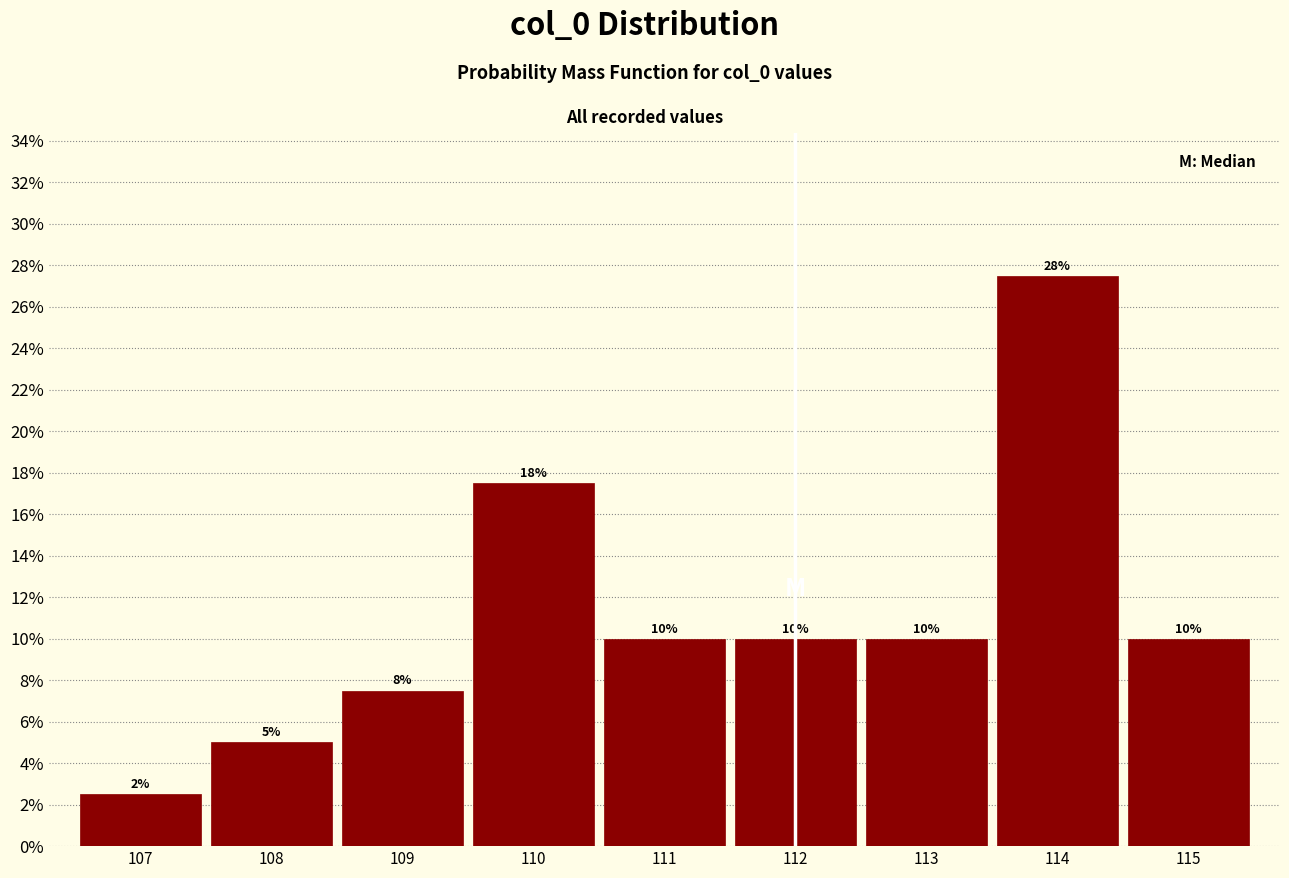

Which range on the x-axis has the tallest bar?

113.5 to 114.5